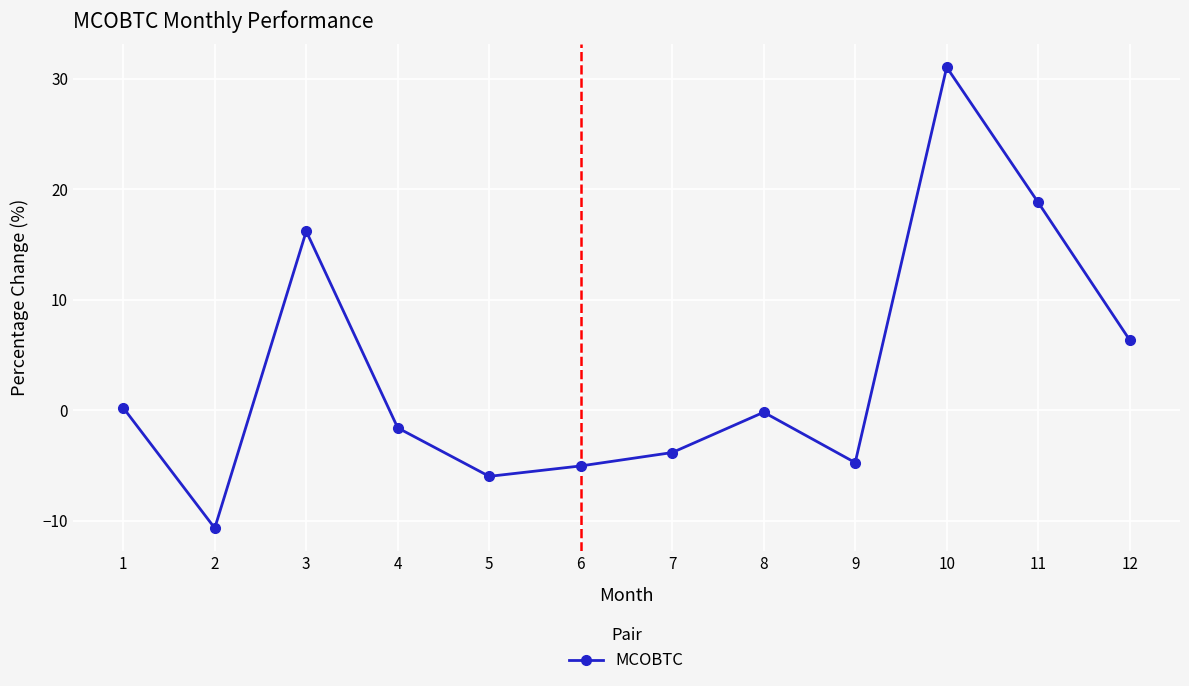

How many values are above zero?

5